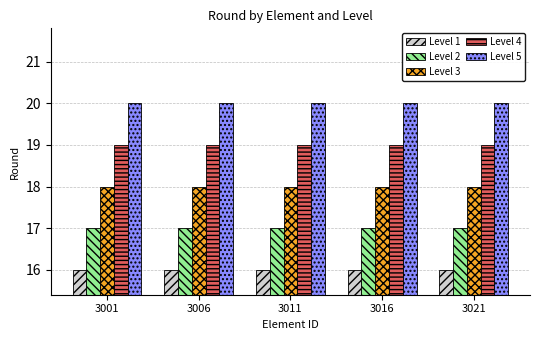

What is the average value of the Level 5 series?

20